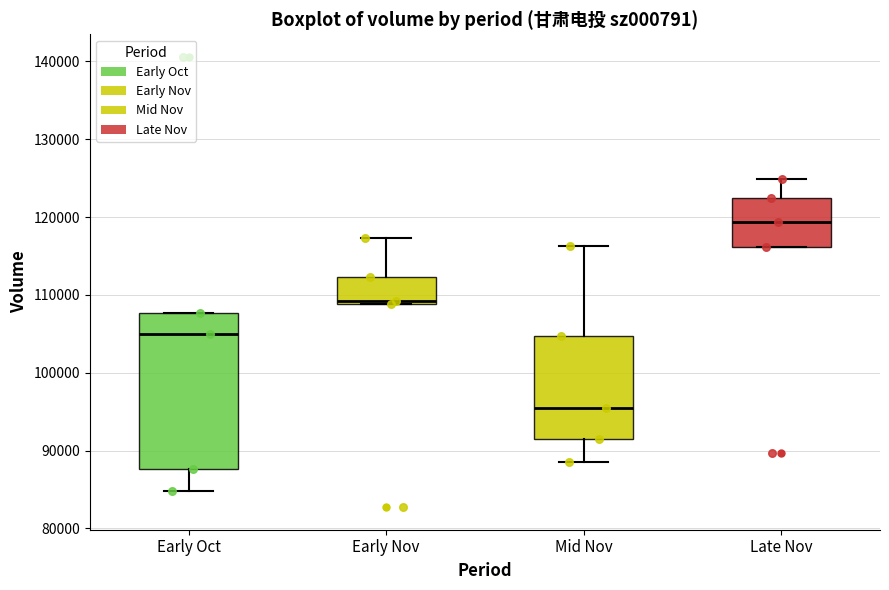

Comparing the boxes themselves (not the whiskers), which one is the tallest?

Early Oct